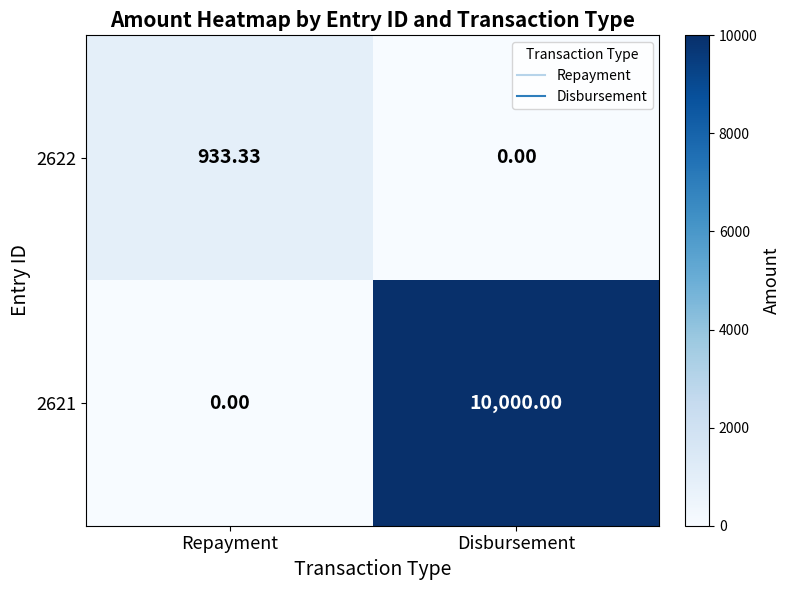

At which label is 2622 closest to 466?

Disbursement